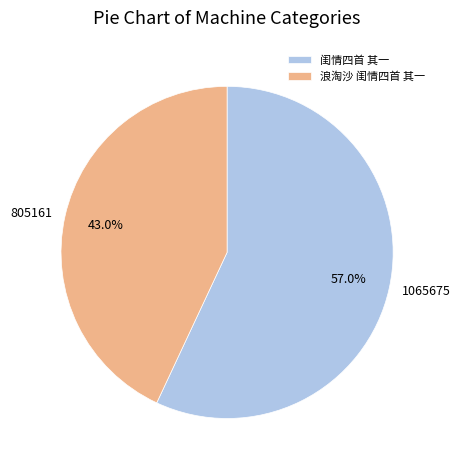

Combined, do 闺情四首 其一 and 浪淘沙 闺情四首 其一 account for over 50%?

Yes